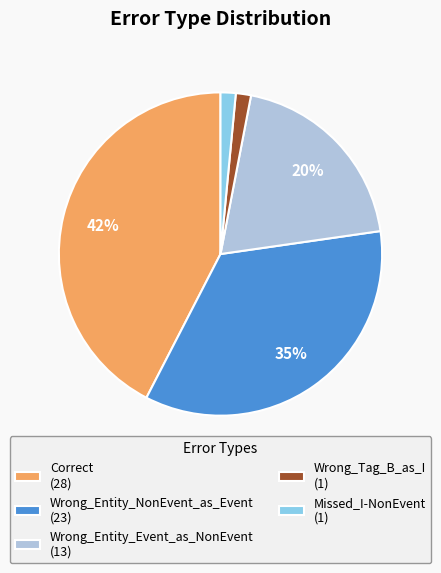

To the nearest percent, what portion does Wrong_Tag_B_as_I represent?

2%